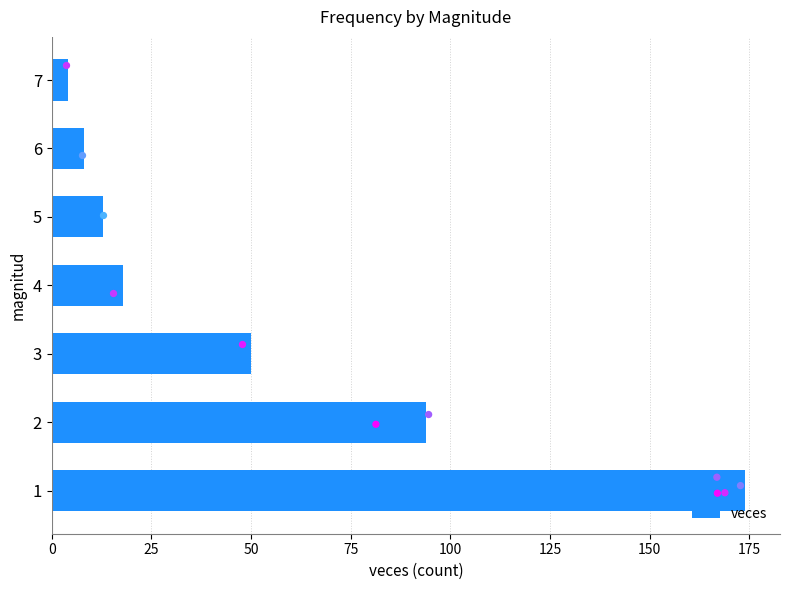

What is the change in value from 25 to 125?

-86